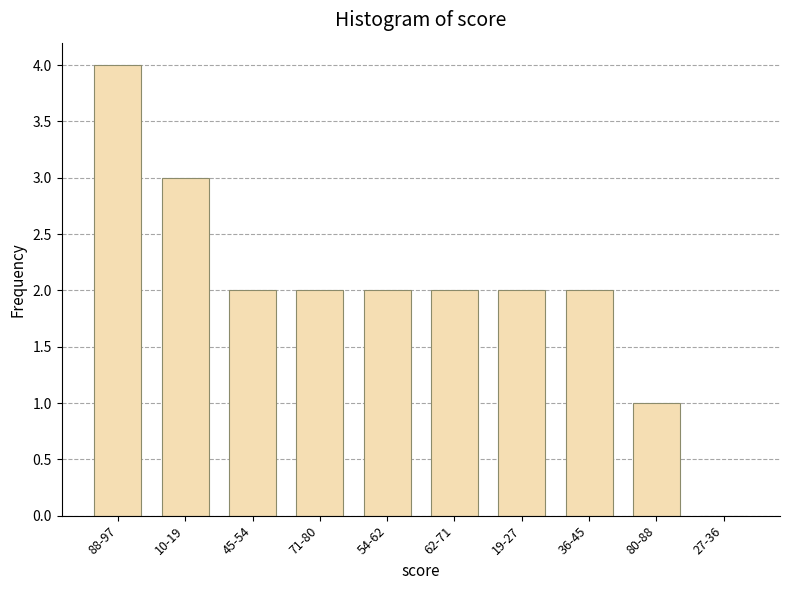

Reading right to left, extract all data points from this chart.

27-36=0	80-88=1	36-45=2	19-27=2	62-71=2	54-62=2	71-80=2	45-54=2	10-19=3	88-97=4